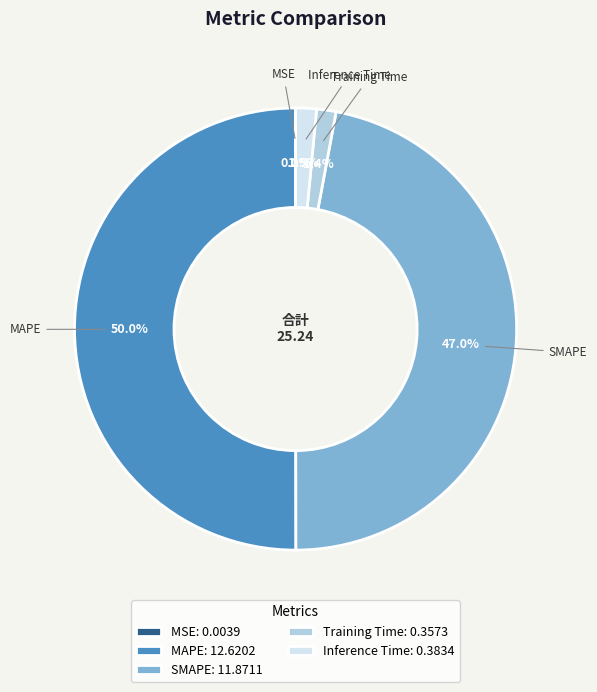

What portion of the pie excludes SMAPE: 11.8711?

53.0%